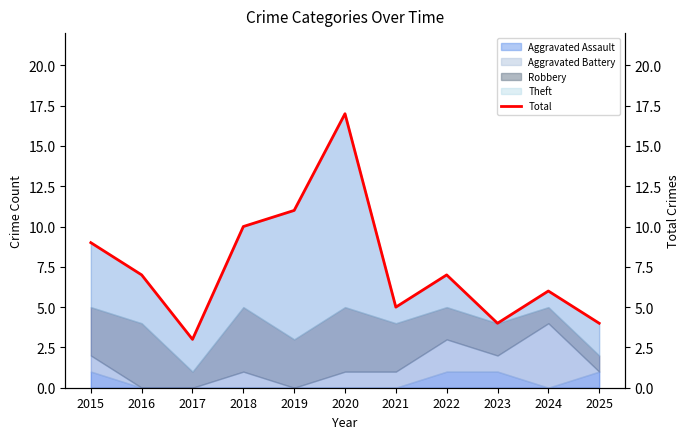

What is the value of the 5th point from the left?

11